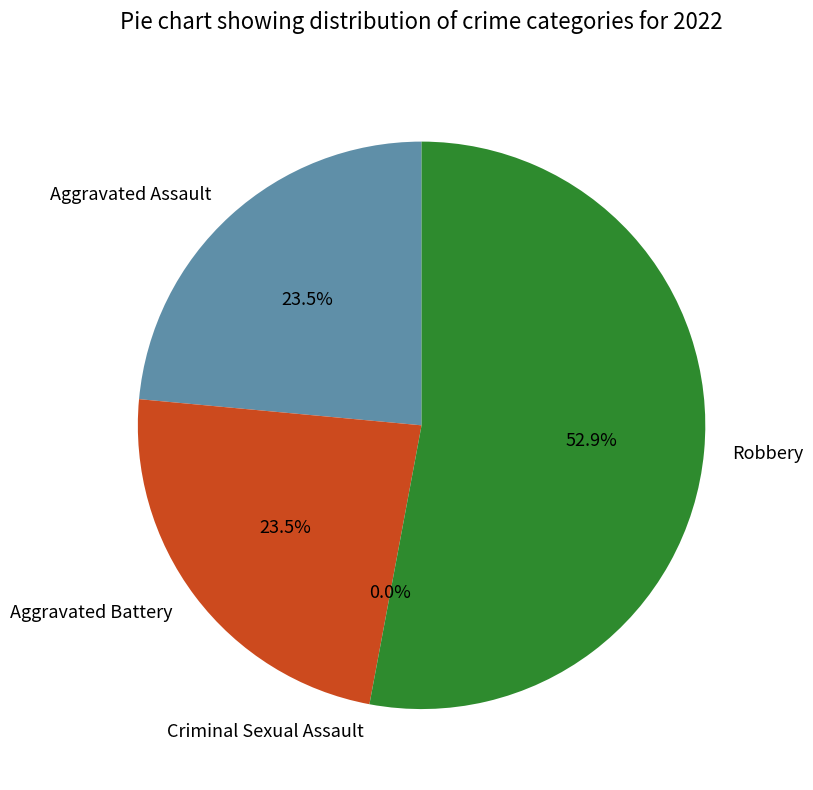

Count the number of slices in the pie.

4